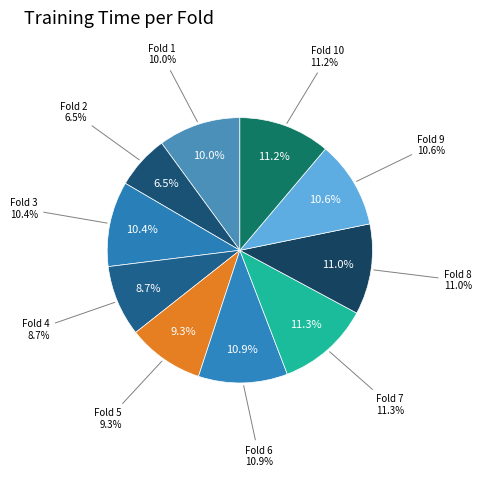

Which category has the smallest portion of the pie?

Fold 2